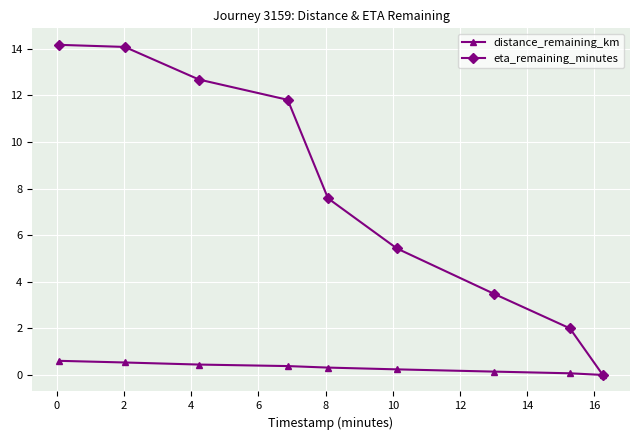

What is the sum of all eta_remaining_minutes values?

71.2